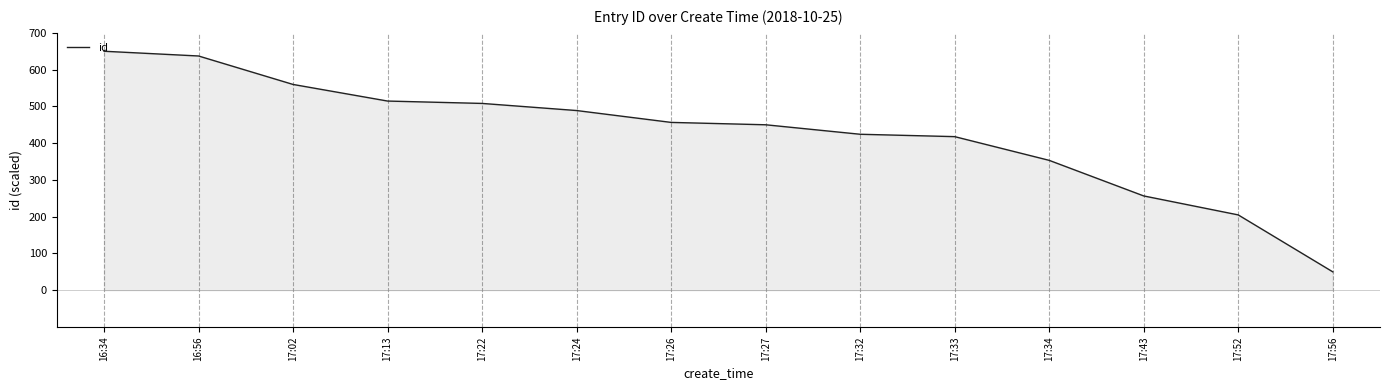

What is the change in value from 16:56 to 17:22?

-129.0